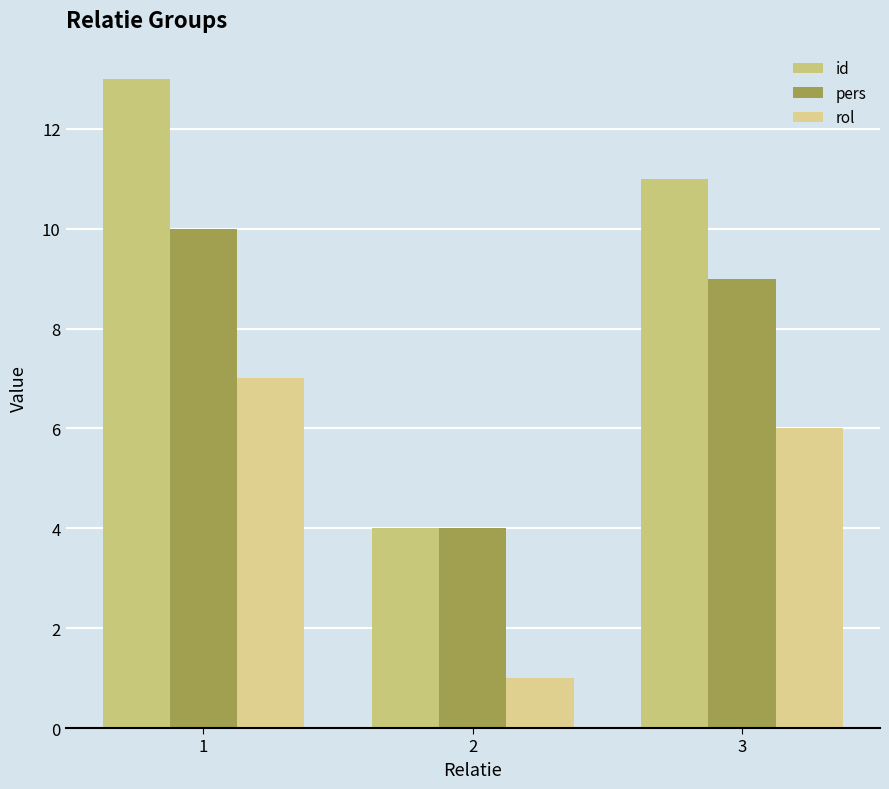

At how many categories does at least one series exceed 10?

2